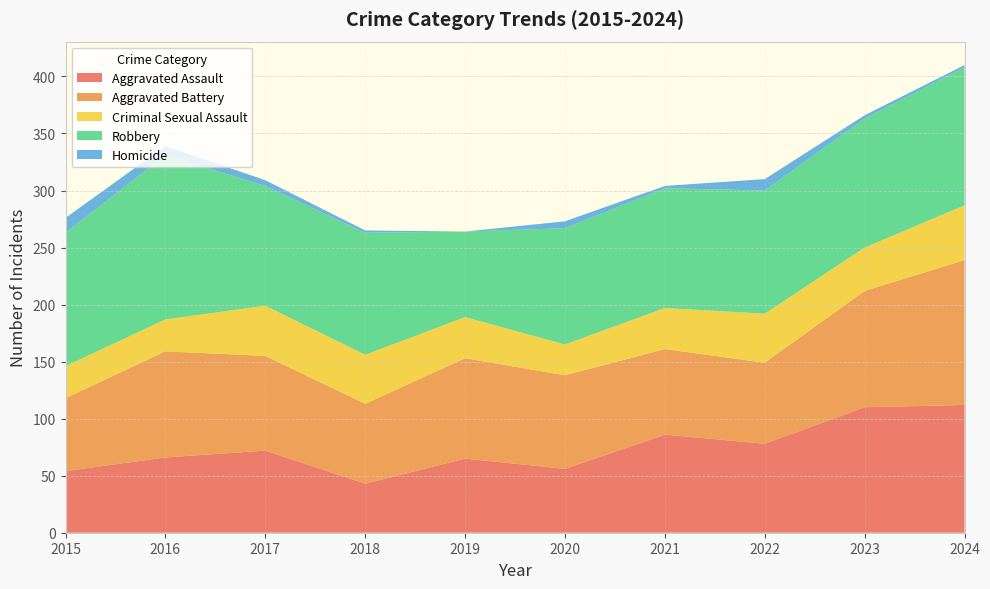

Reading left to right, what are all the values shown in this chart?

Aggravated Assault: 2015=54	2016=66	2017=72	2018=43	2019=65	2020=56	2021=86	2022=78	2023=110	2024=112
Aggravated Battery: 2015=64	2016=93	2017=83	2018=70	2019=88	2020=82	2021=75	2022=71	2023=102	2024=127
Criminal Sexual Assault: 2015=28	2016=28	2017=44	2018=43	2019=36	2020=27	2021=36	2022=43	2023=38	2024=48
Robbery: 2015=117	2016=144	2017=105	2018=107	2019=75	2020=102	2021=105	2022=108	2023=113	2024=121
Homicide: 2015=13	2016=8	2017=5	2018=2	2019=0	2020=6	2021=2	2022=10	2023=3	2024=2